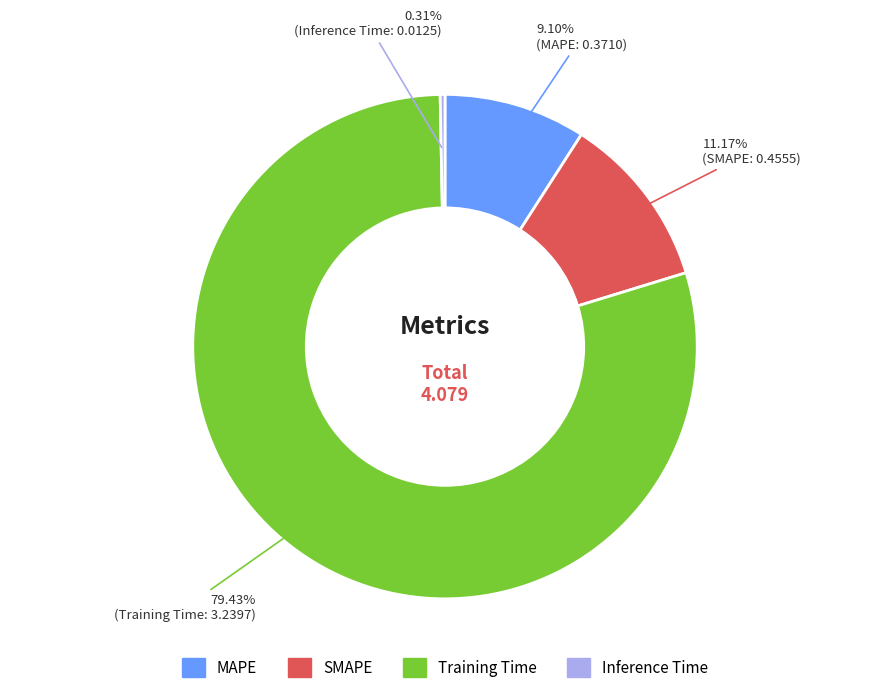

Which has a higher value, Training Time or SMAPE?

Training Time